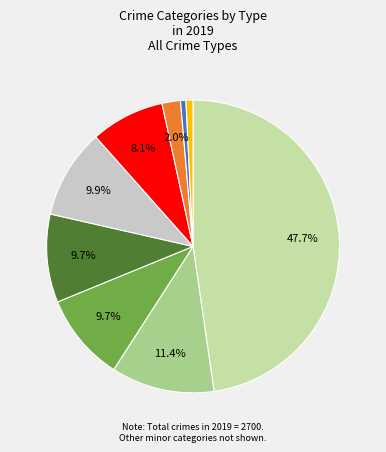

Is there a majority slice in this chart?

No